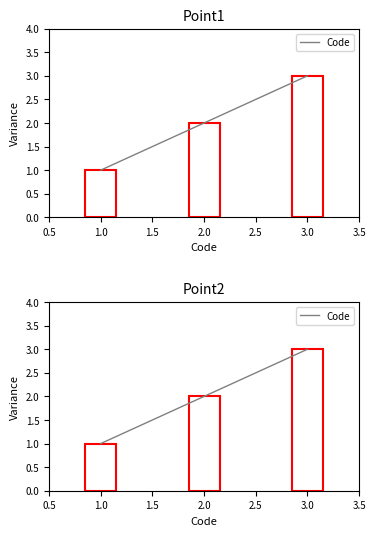

Which has a higher value, 1.0 or 3.0?

3.0